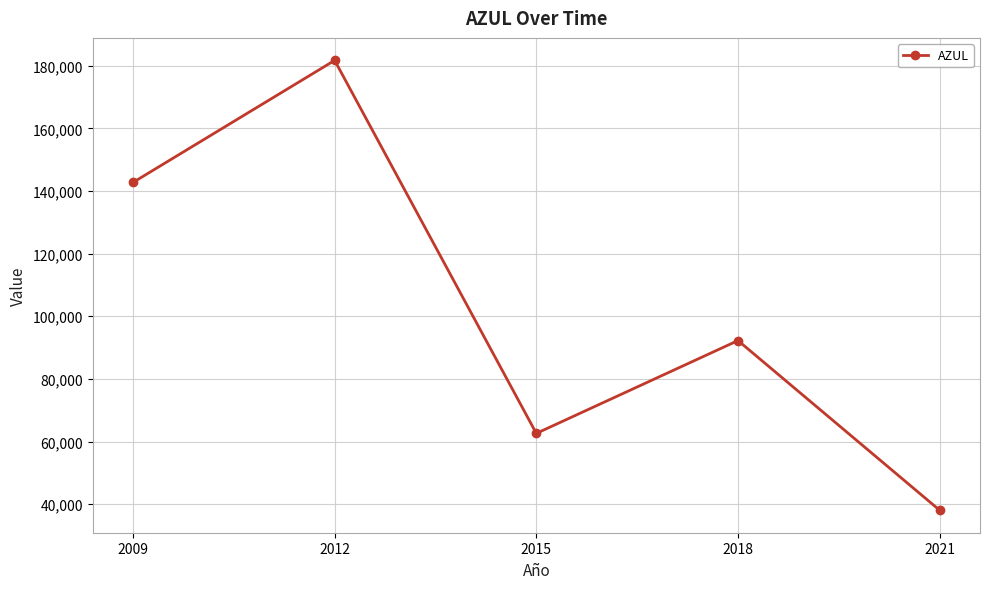

Where is the first local minimum?

2015